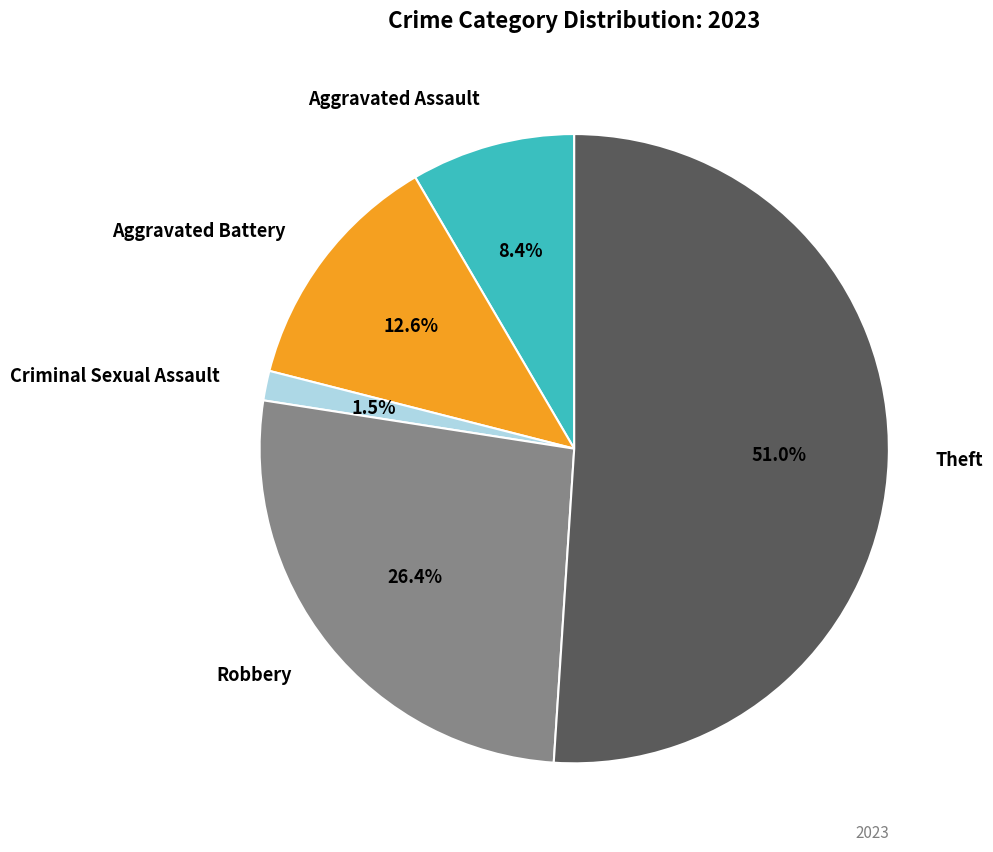

Count the number of slices in the pie.

5